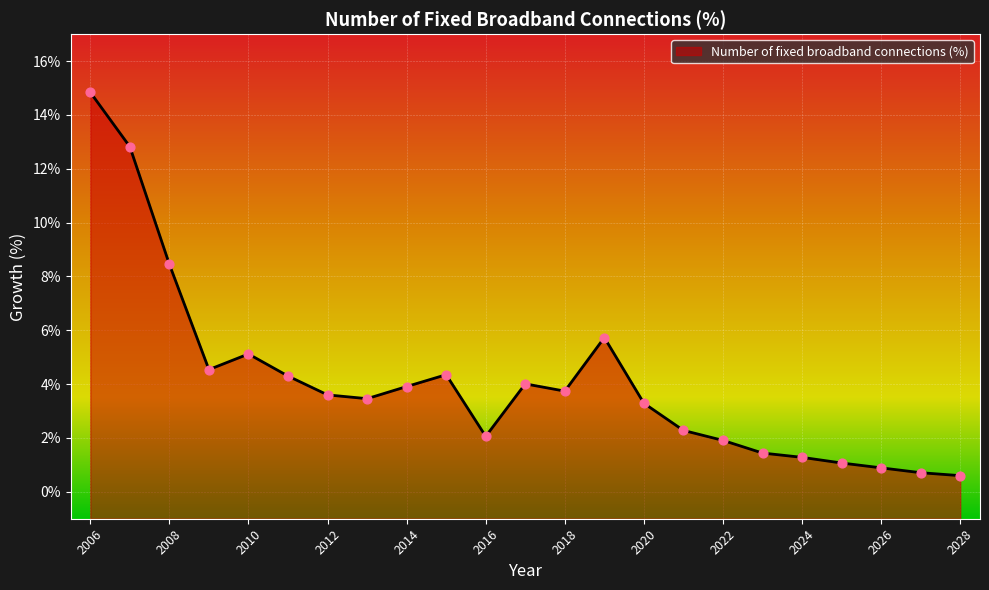

What is the change in value from 2021 to 2024?

-1.0